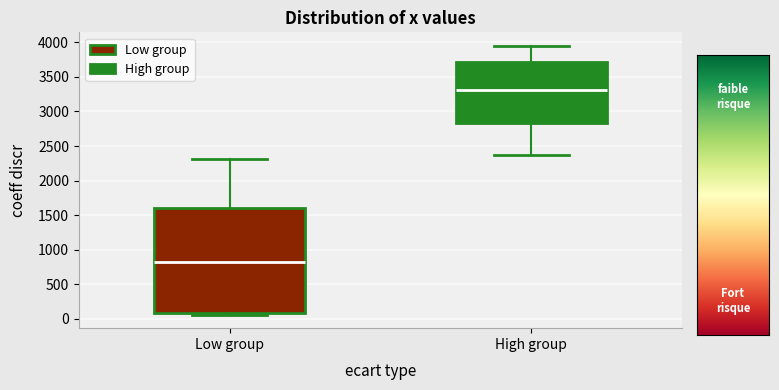

Comparing the boxes themselves (not the whiskers), which one is the tallest?

Low group